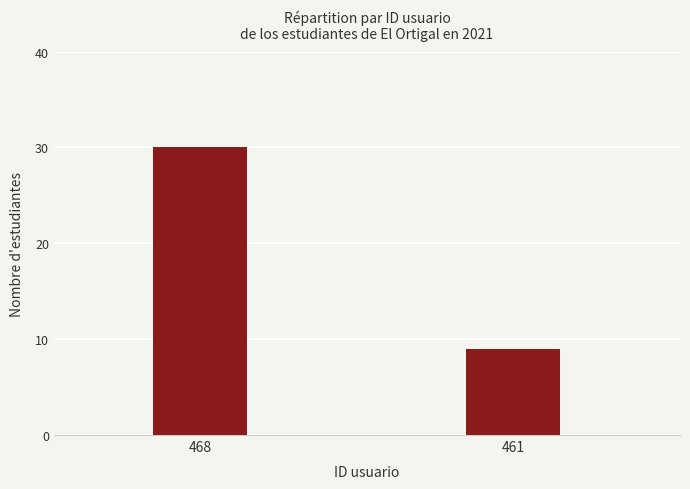

What is the change in value from 468 to 461?

-21